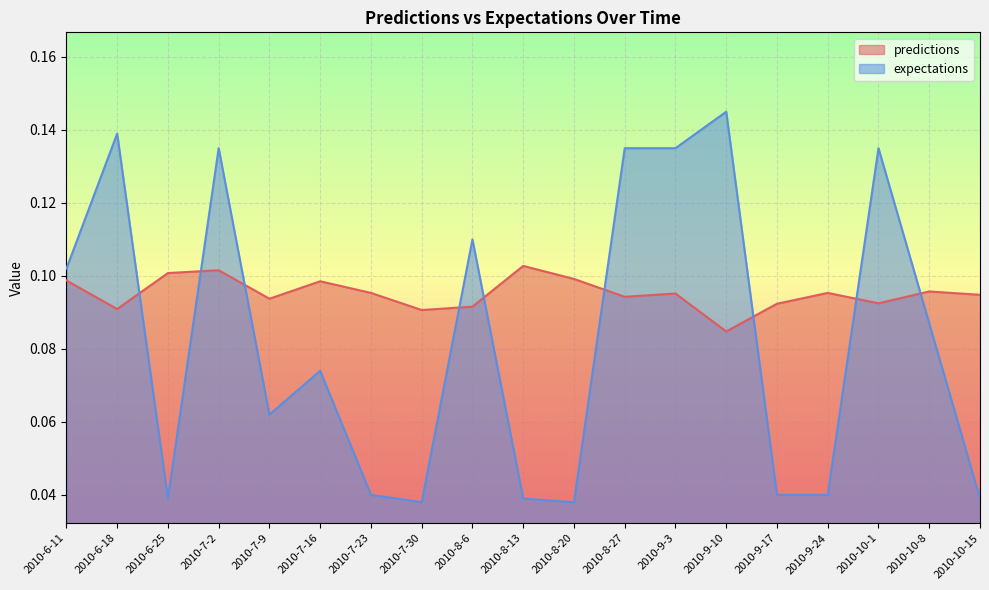

List the labels in order of predictions value, largest first.

2010-8-13, 2010-7-2, 2010-6-25, 2010-8-20, 2010-6-11, 2010-7-16, 2010-10-8, 2010-7-23, 2010-9-24, 2010-9-3, 2010-10-15, 2010-8-27, 2010-7-9, 2010-10-1, 2010-9-17, 2010-8-6, 2010-6-18, 2010-7-30, 2010-9-10